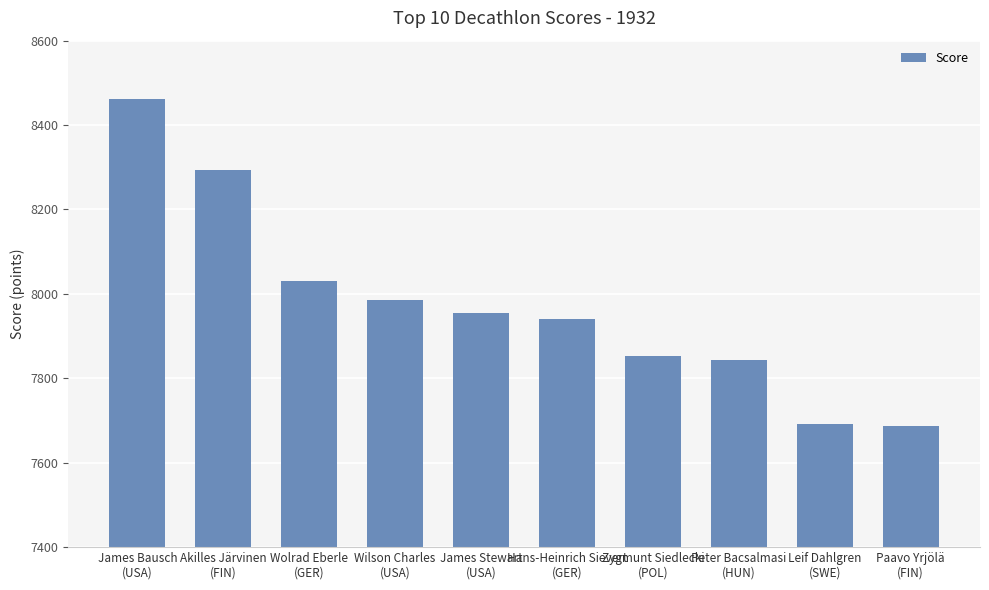

Is it true that the value at Paavo Yrjölä
(FIN) is 7688.0?

True